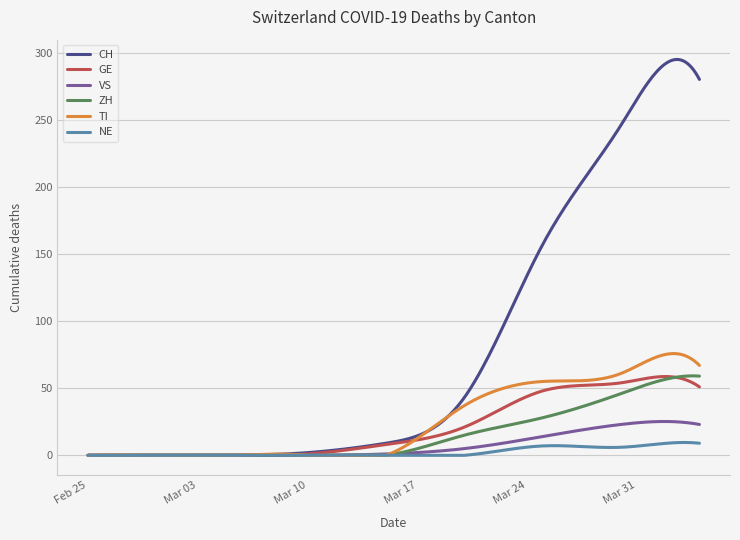

Which series has the largest total across all categories?

CH